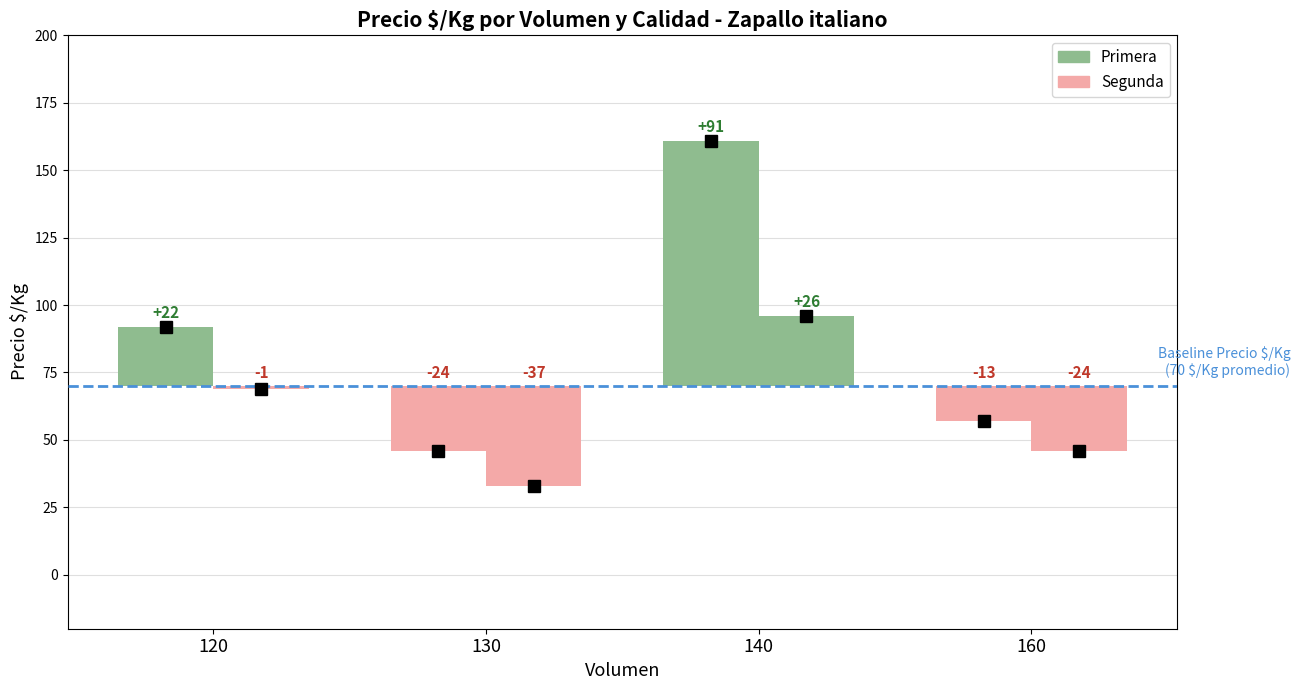

Between 120 and 120, which is larger?

120